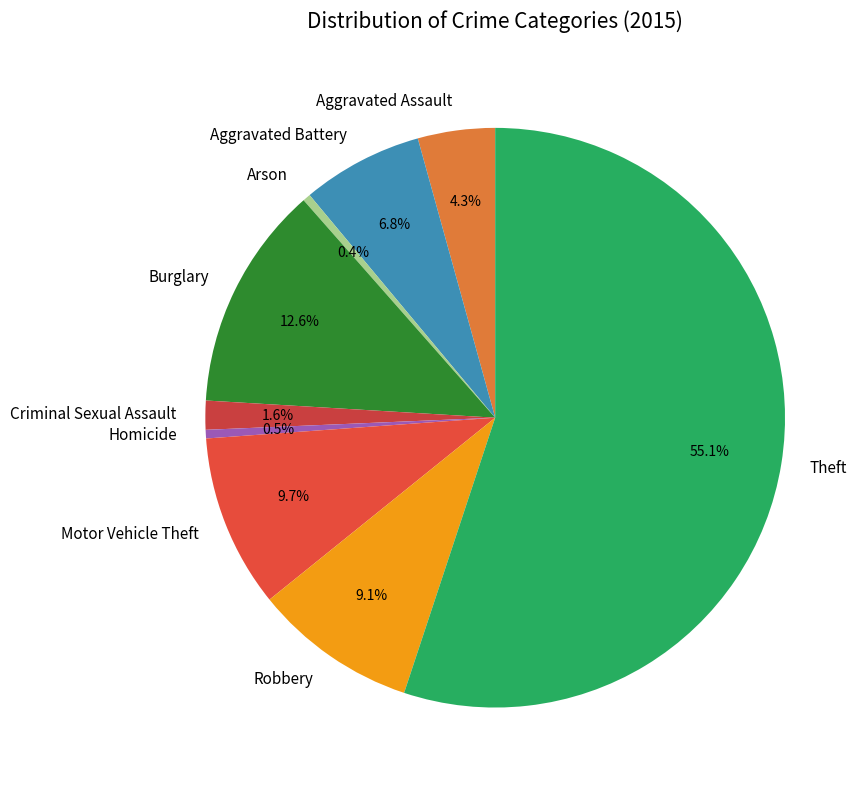

What is the ratio of the value at Aggravated Assault to the value at Robbery?

0.5